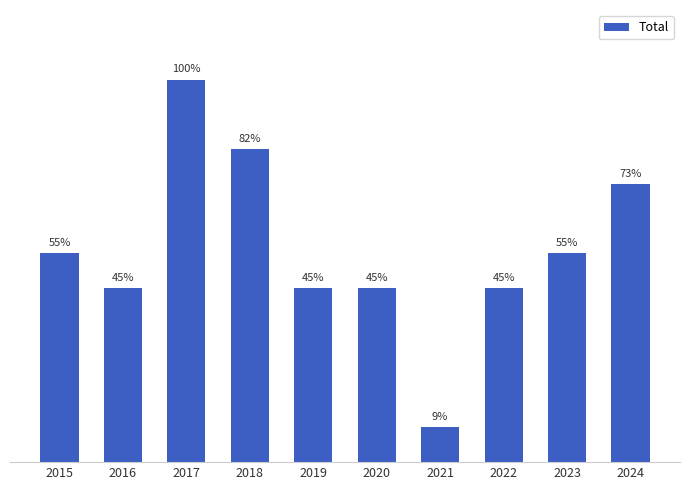

Are the bars horizontal?

No